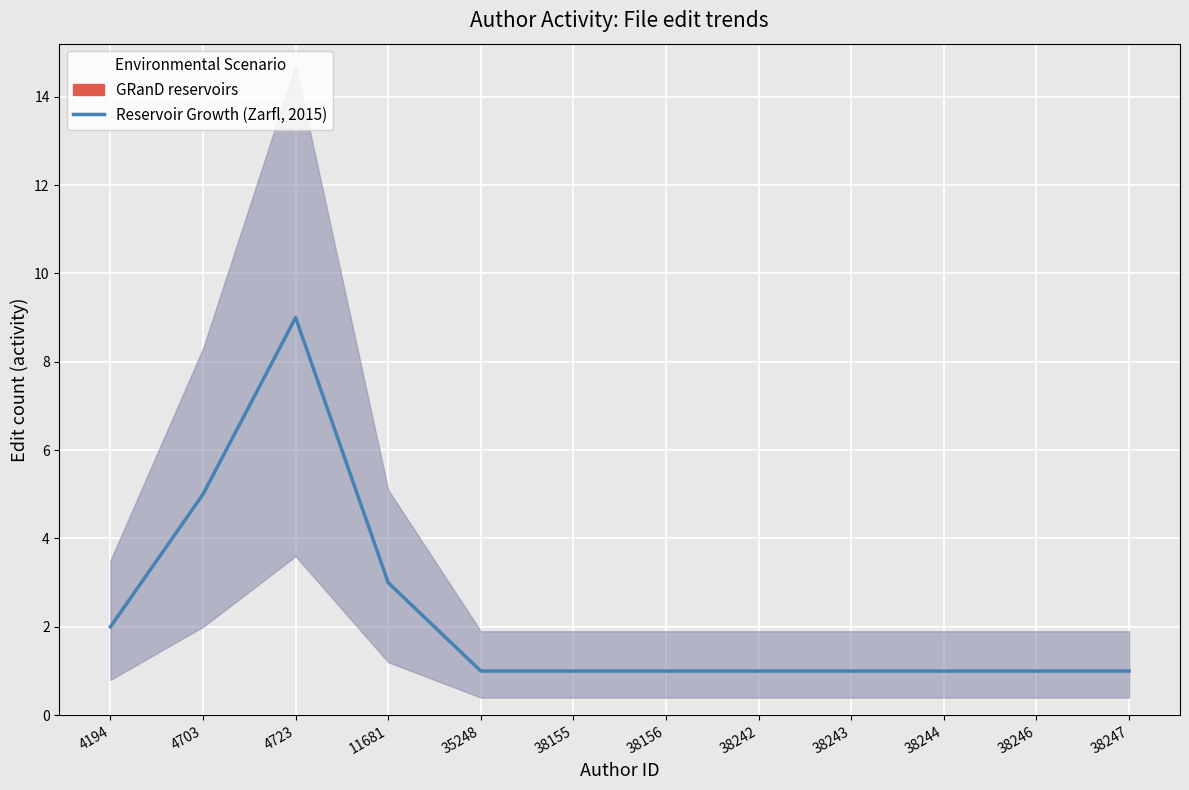

At which label is the value closest to 5?

4703